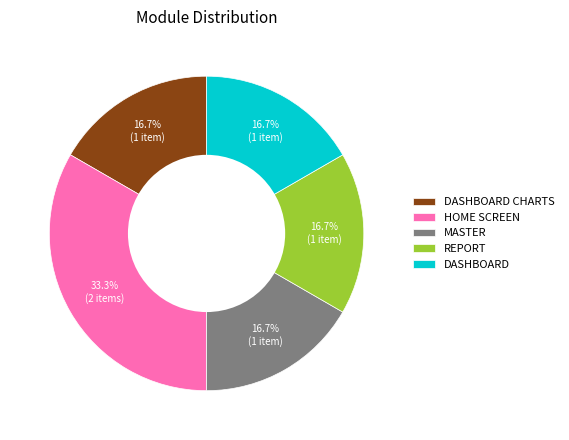

To the nearest percent, what is the combined percentage of DASHBOARD CHARTS and HOME SCREEN?

50%